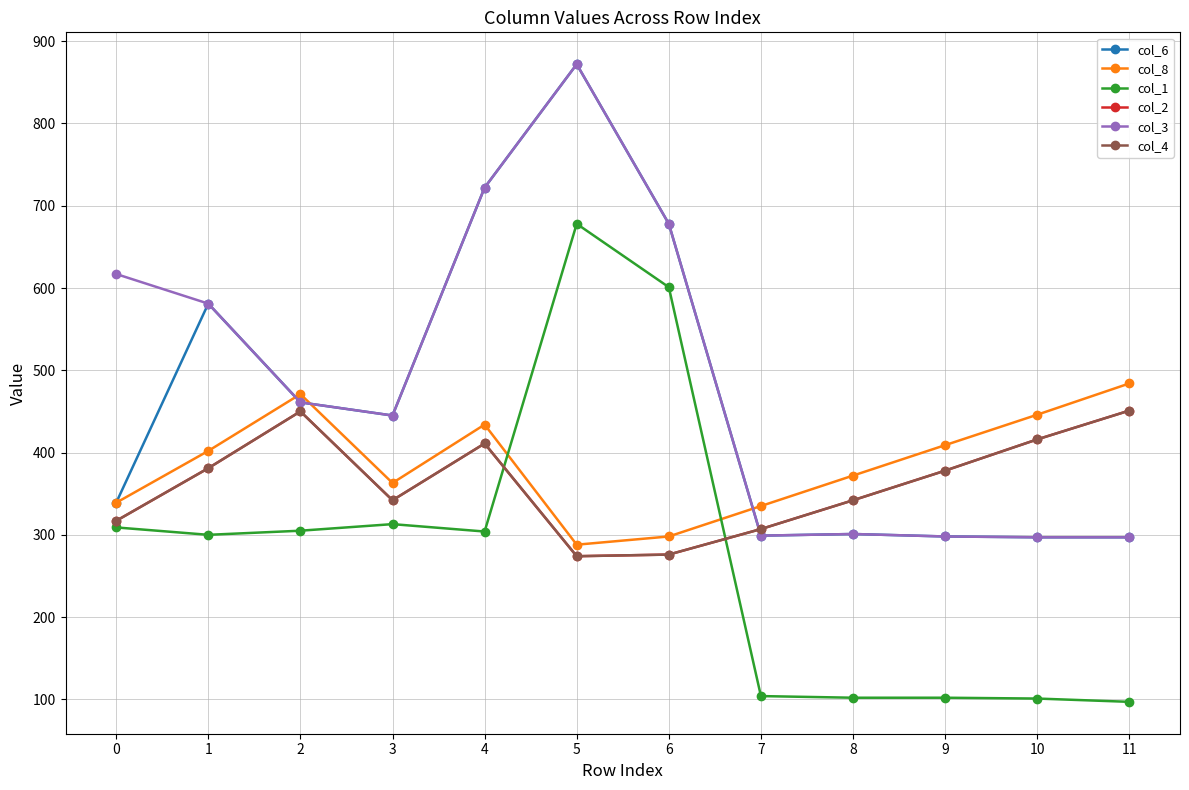

Does the chart have visible grid lines?

Yes